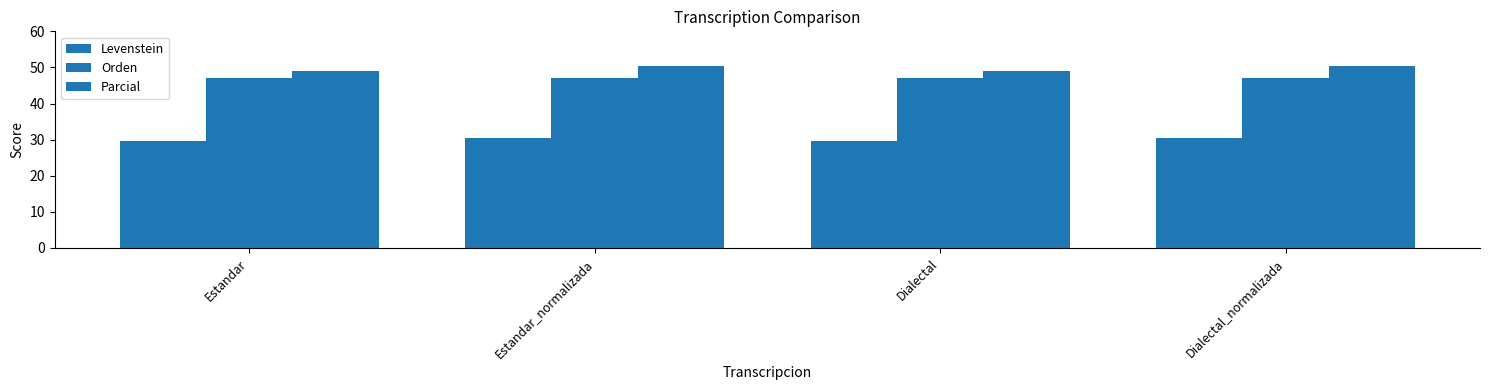

What is the difference between the maximum and second lowest values in the Levenstein series?

0.9